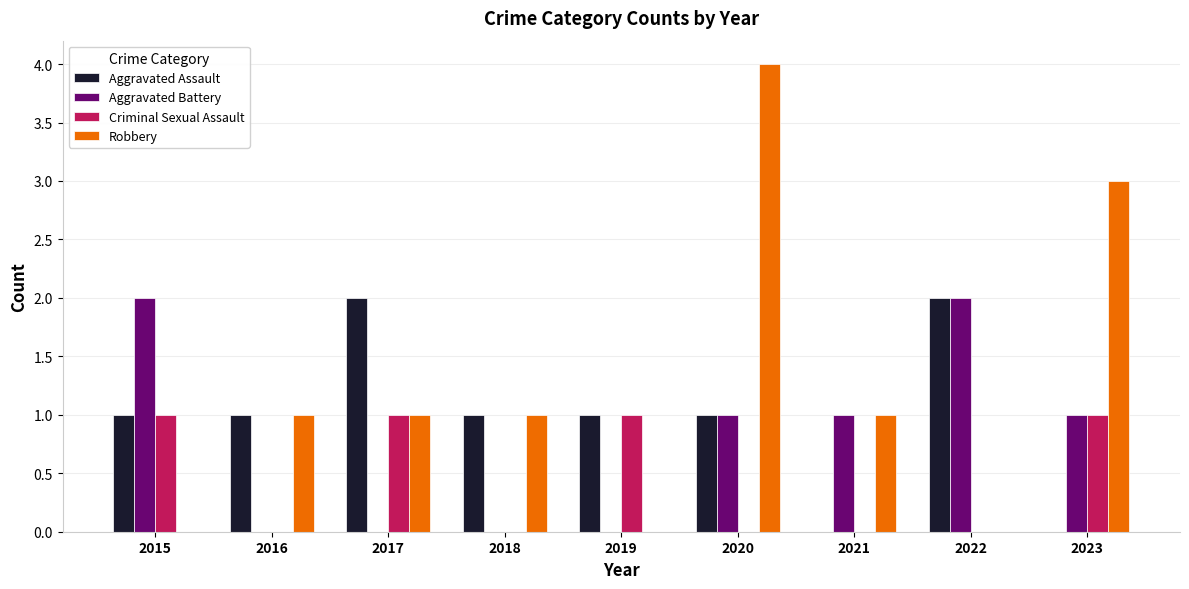

Which series has the widest spread of values?

Robbery